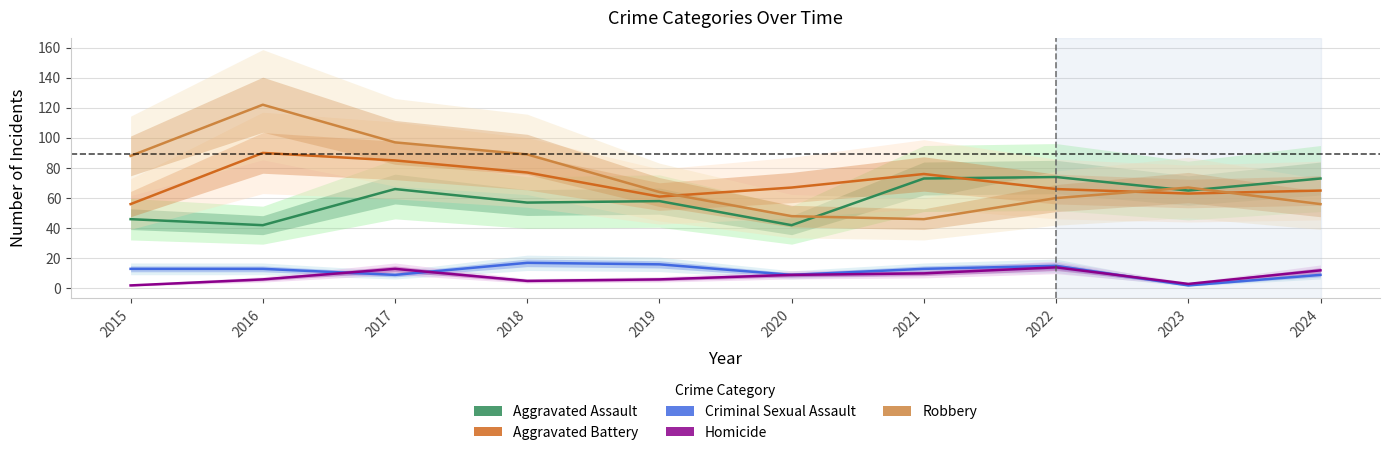

Is it true that Robbery equals 47 at 2017?

False